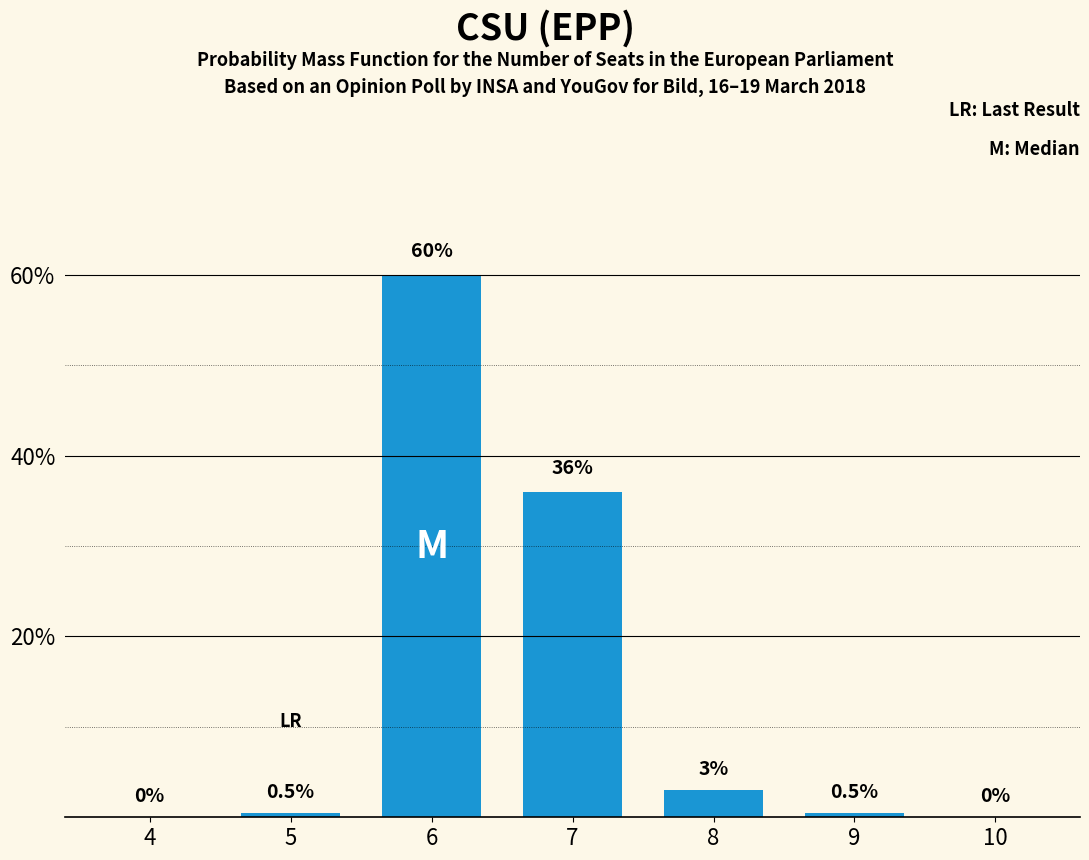

What is the sum of the values at 8 and 10?

3.0